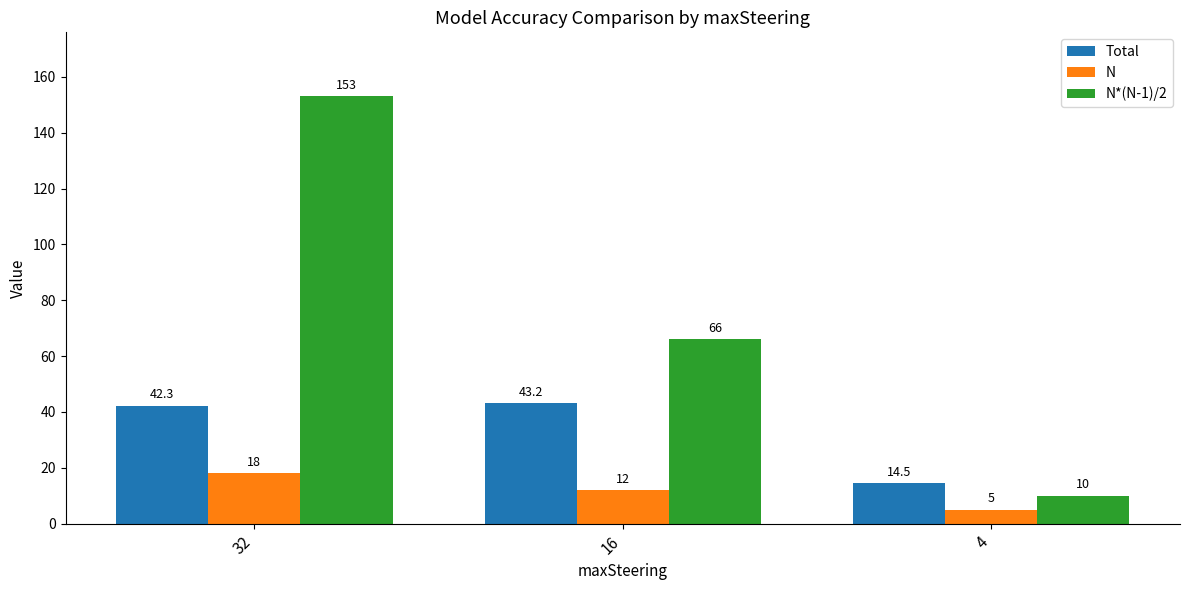

How many N values are between 5 and 18?

3